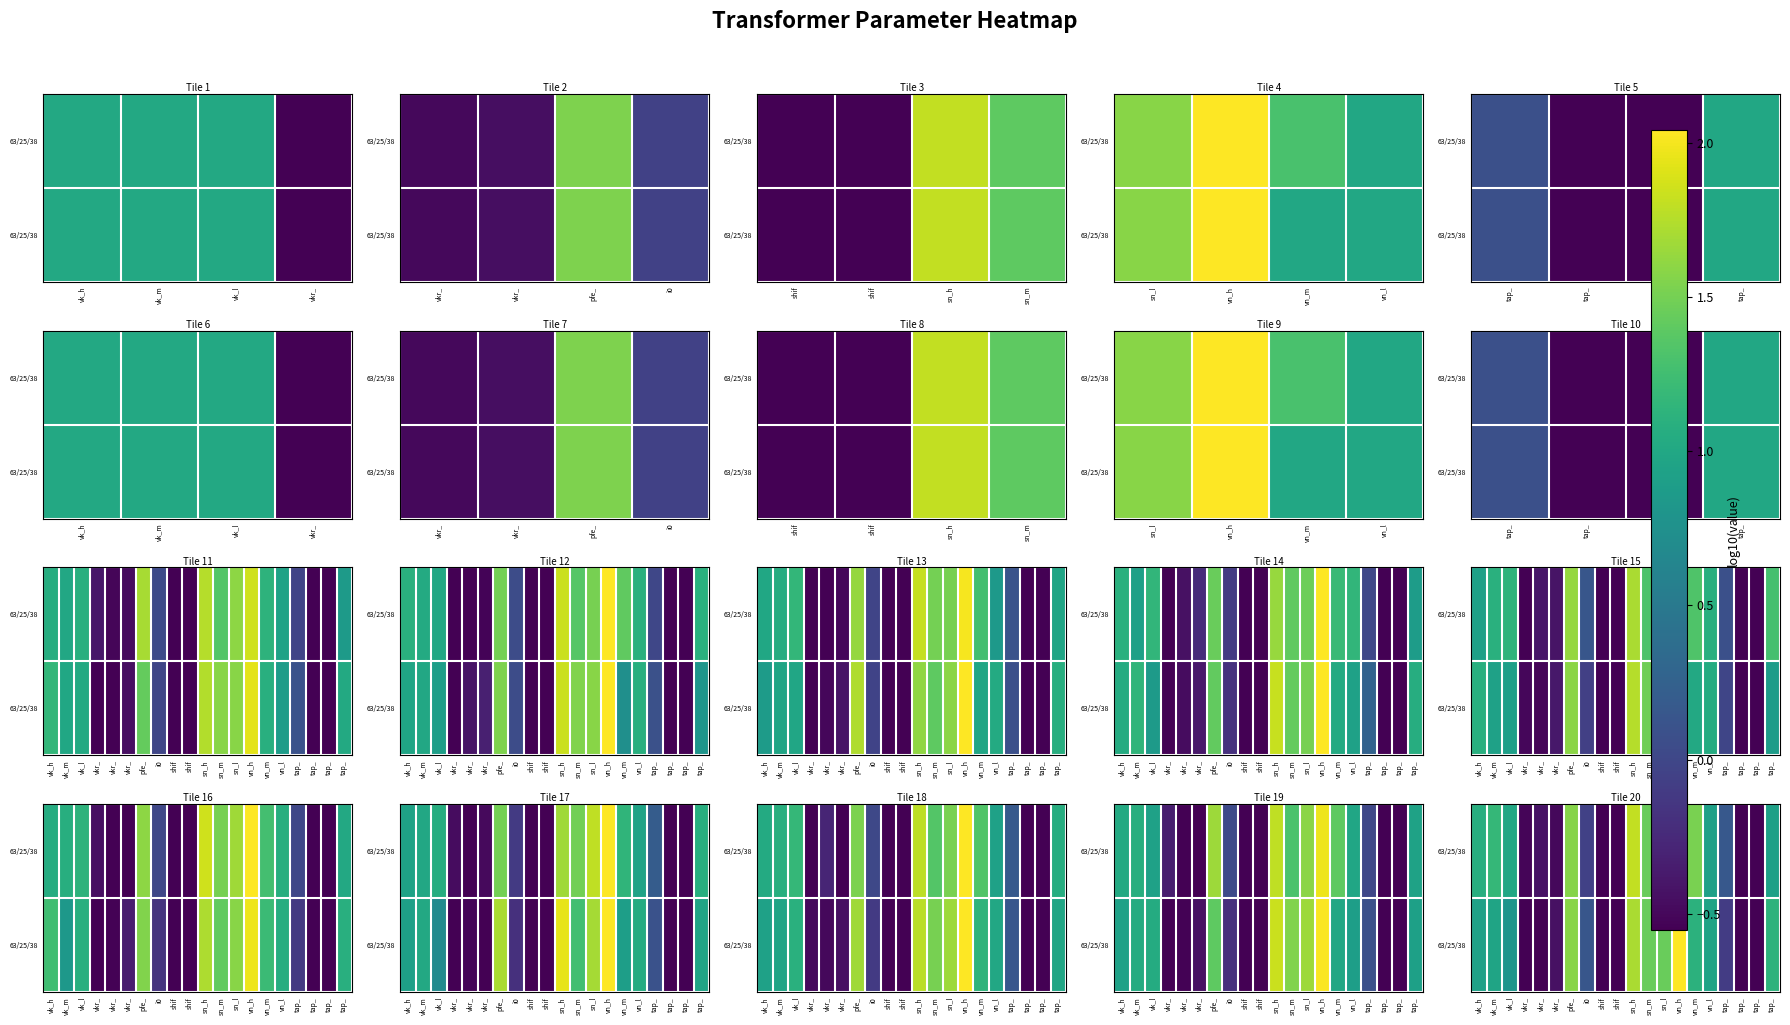

At which category does the chart reach its peak across all series?

vn_h